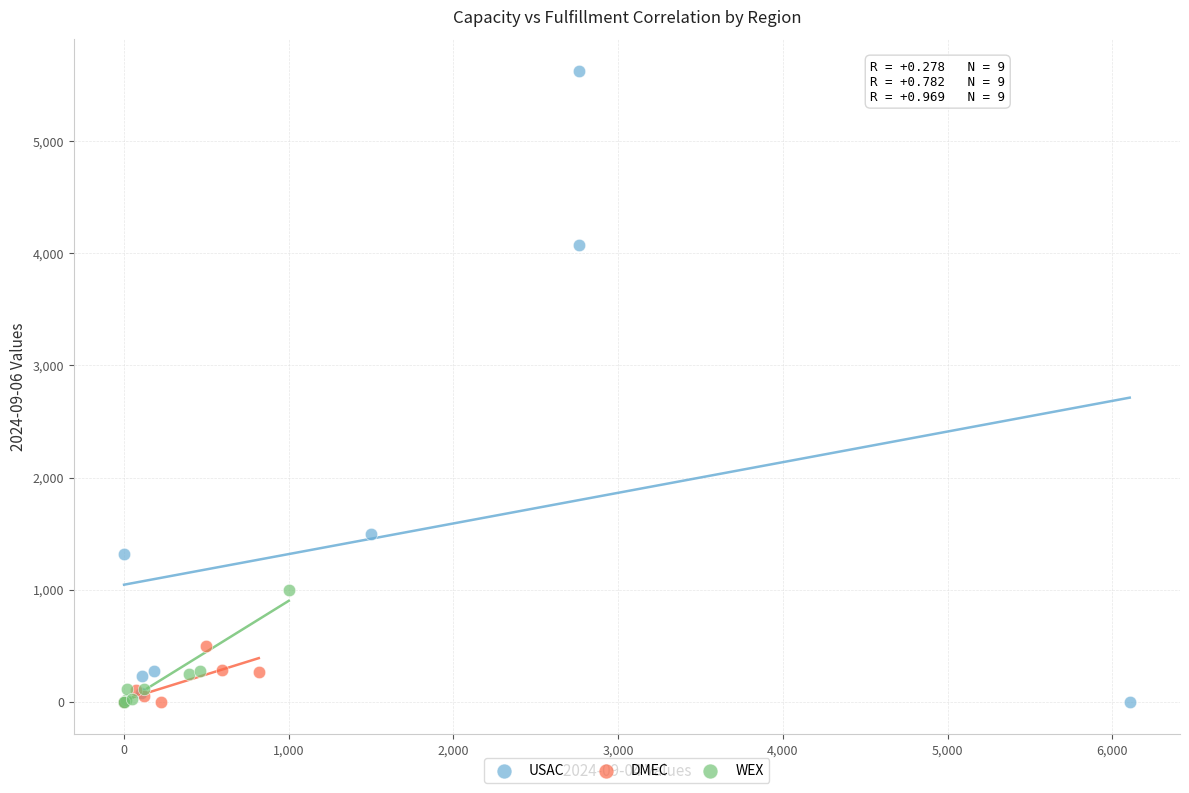

Which series contains the highest Y value?

USAC